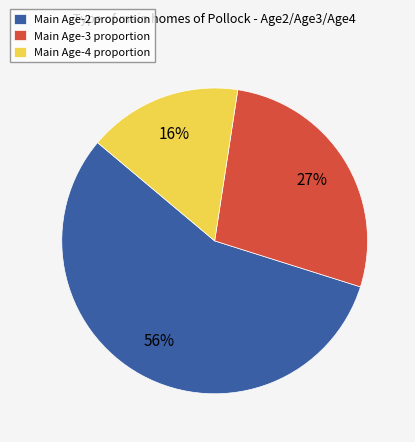

Is there any slice that represents more than half of the pie?

Yes